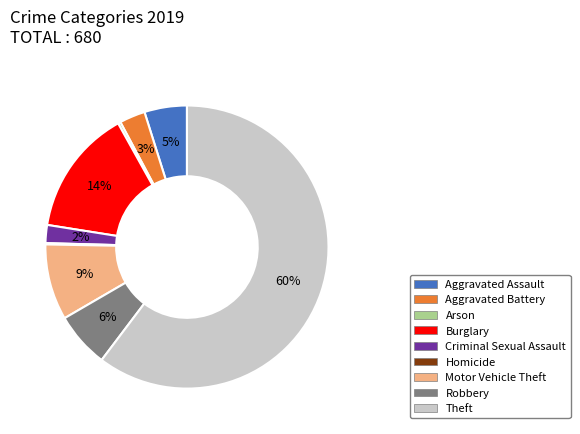

Which slice is the largest?

Theft